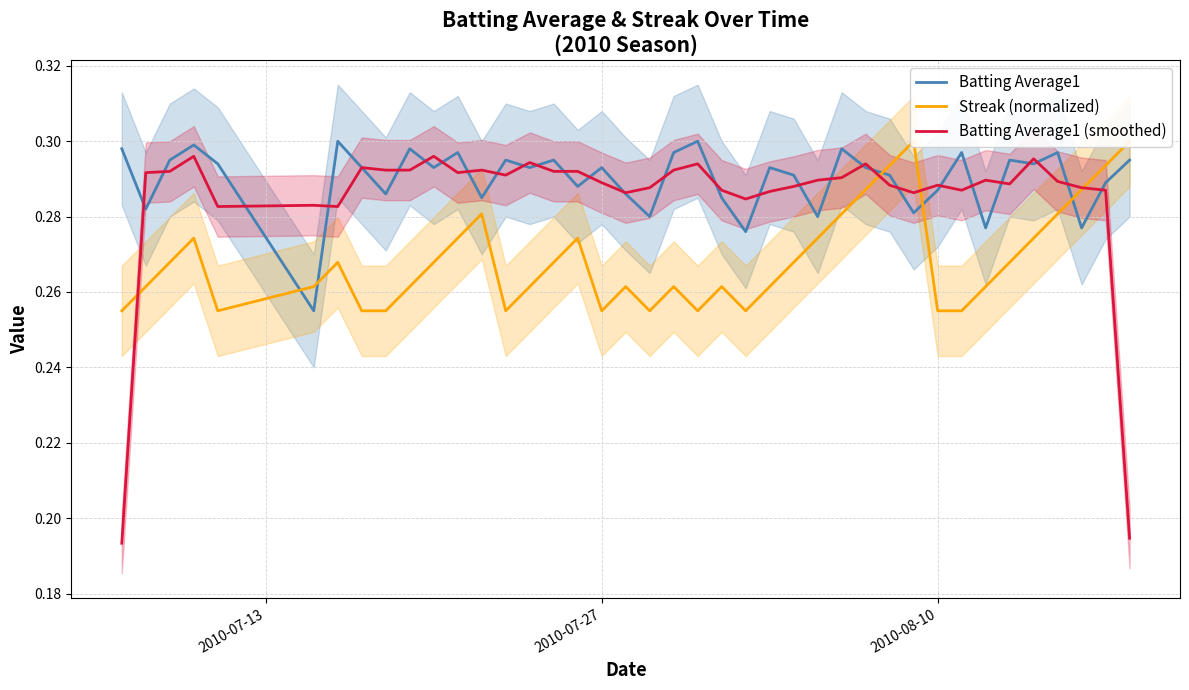

The value of Batting Average1 (smoothed) at 2010-08-10 is 0.3. True or false?

True